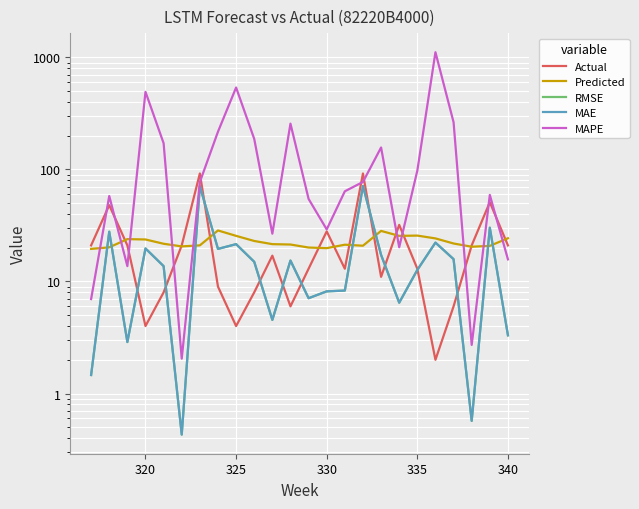

What is the minimum value for MAE?

0.4